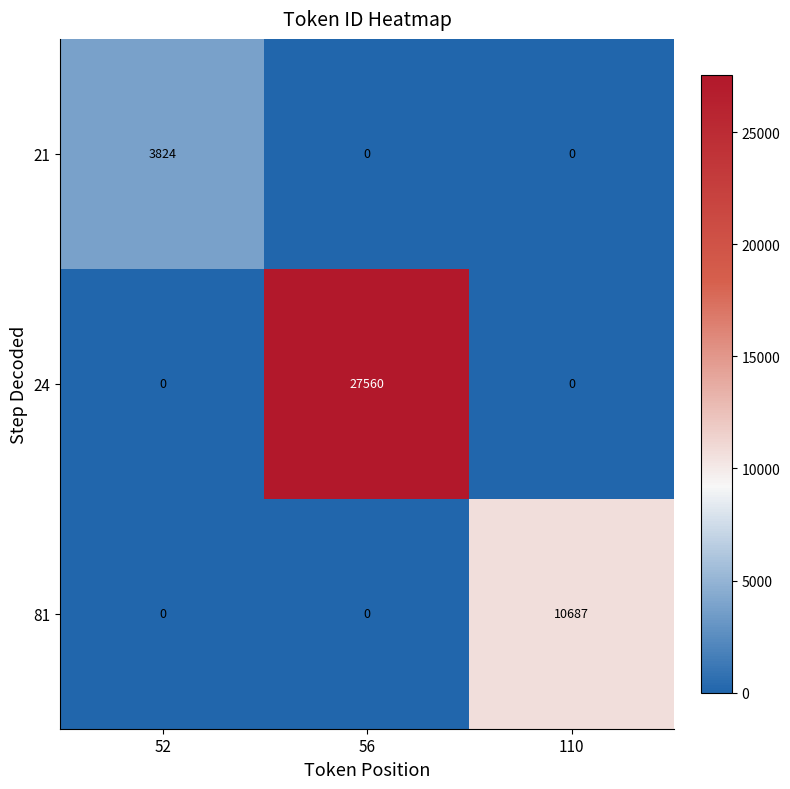

Which series has the largest total across all categories?

24